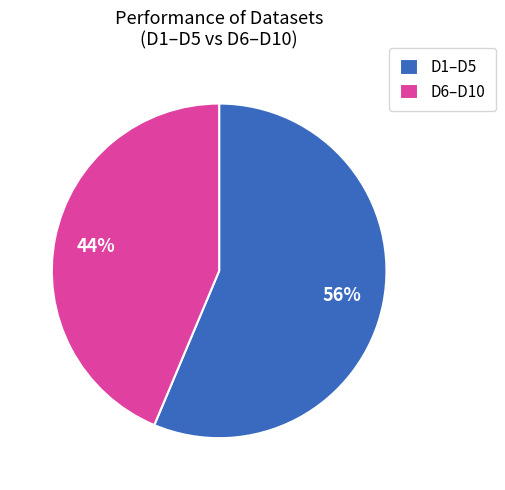

Is D6–D10 the majority of the pie?

No